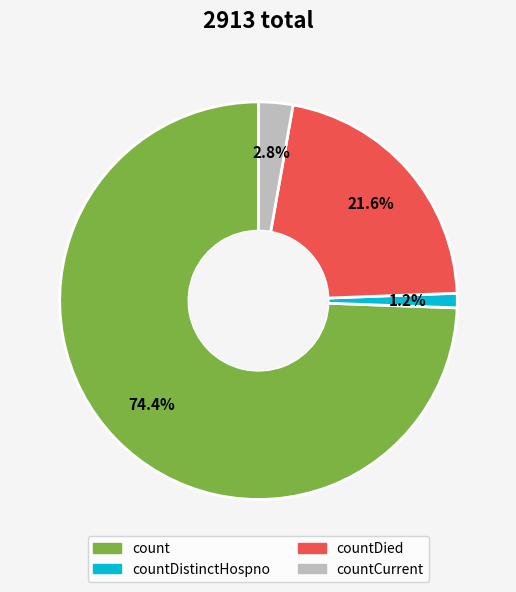

Is there a majority slice in this chart?

Yes